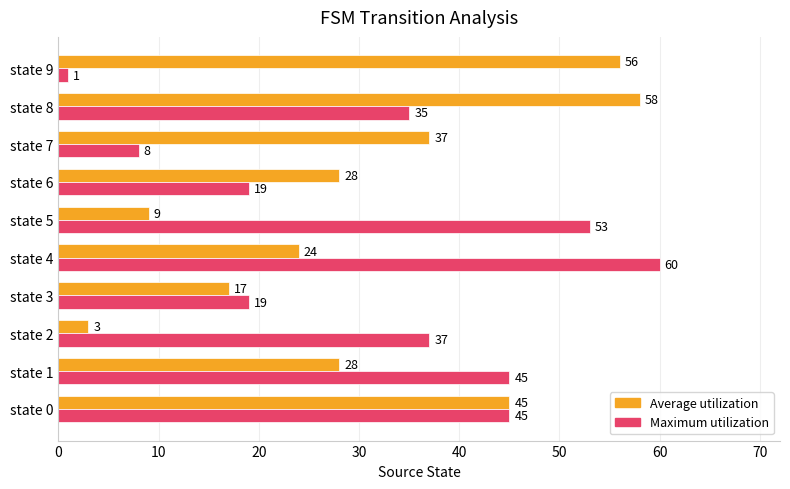

What is the difference between the highest and lowest values at state 1?

17